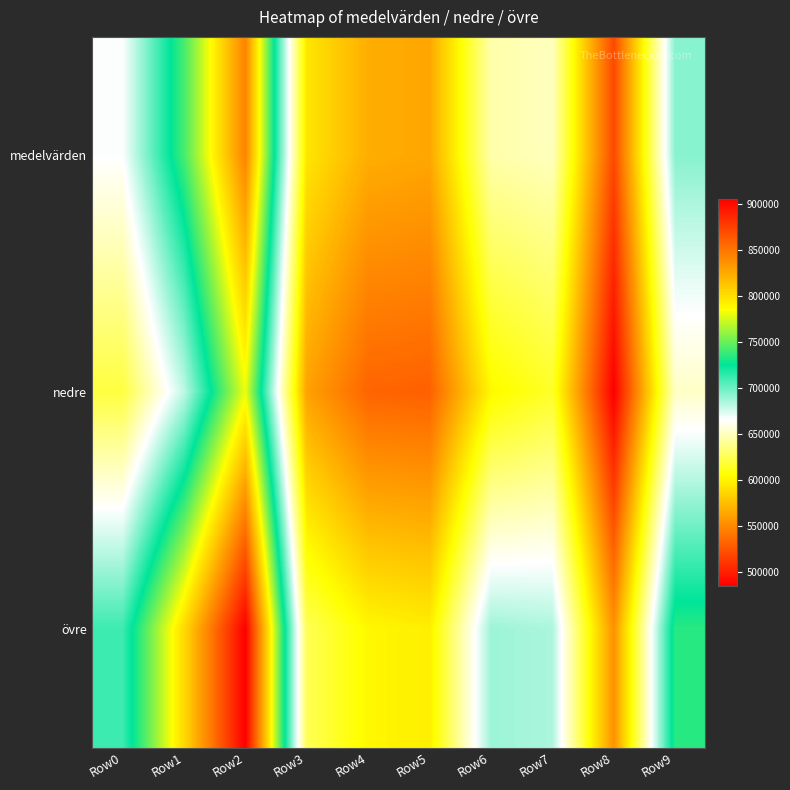

At how many categories does at least one series exceed 825552?

1